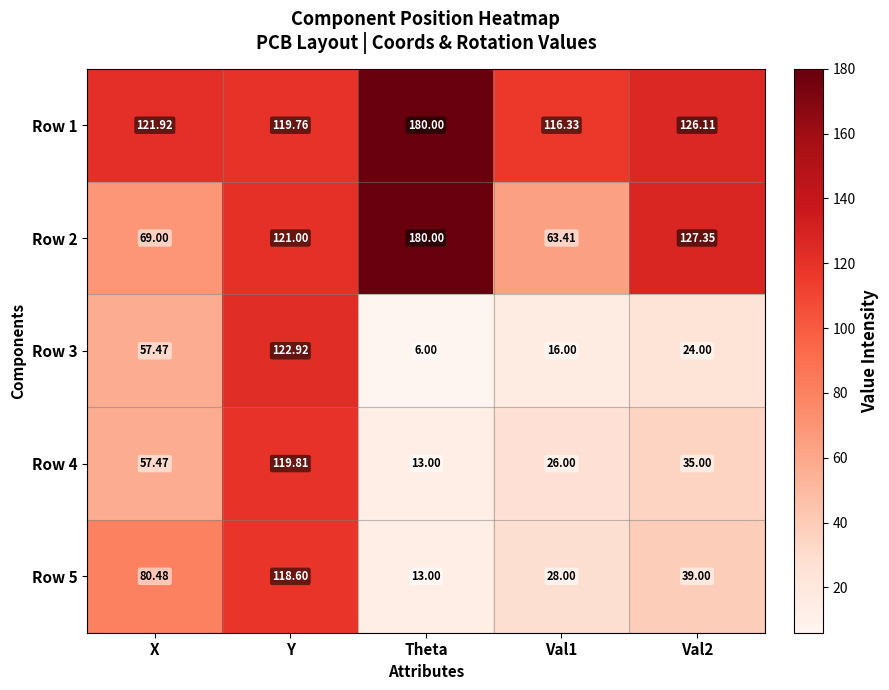

Which category has the highest value in the Row 2 series?

Theta